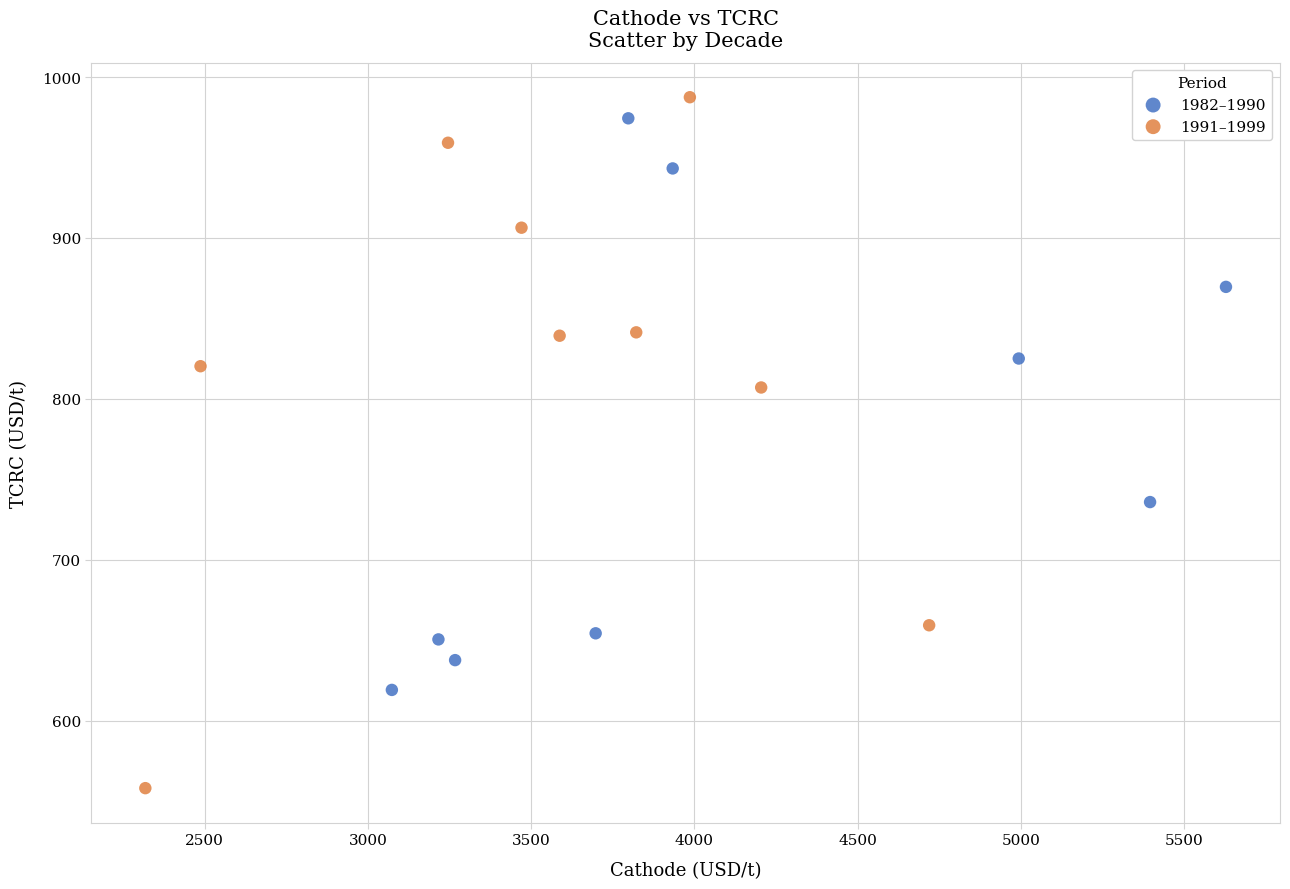

Which series has the widest spread of Y values?

1991–1999